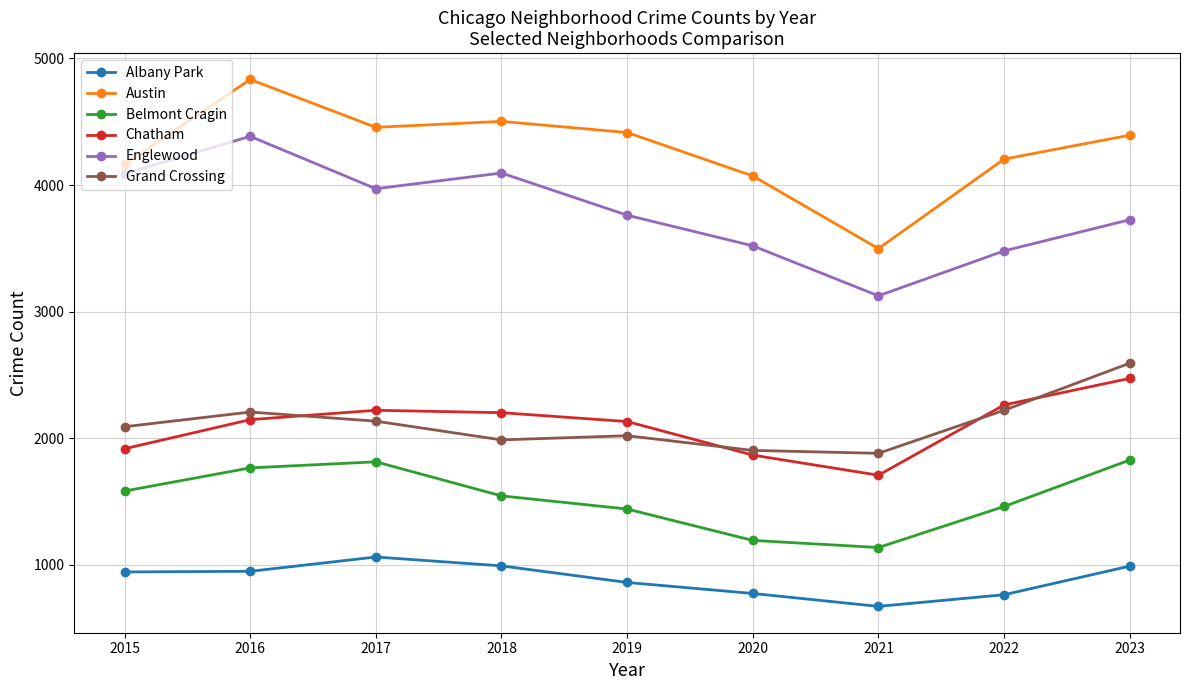

What is the difference between the Chatham values at 2022 and 2017?

42